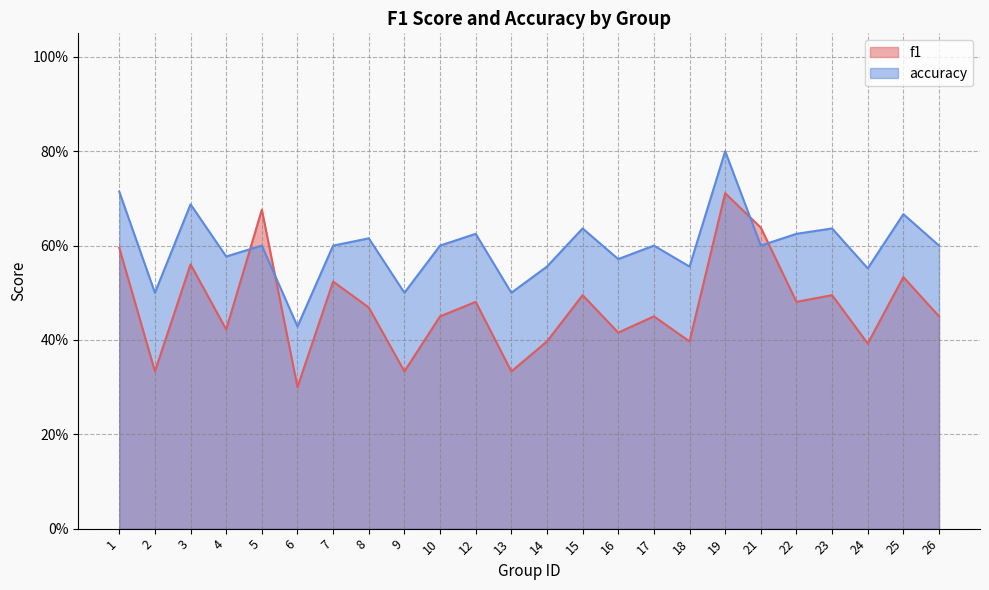

Where is accuracy nearest to the value 0?

6